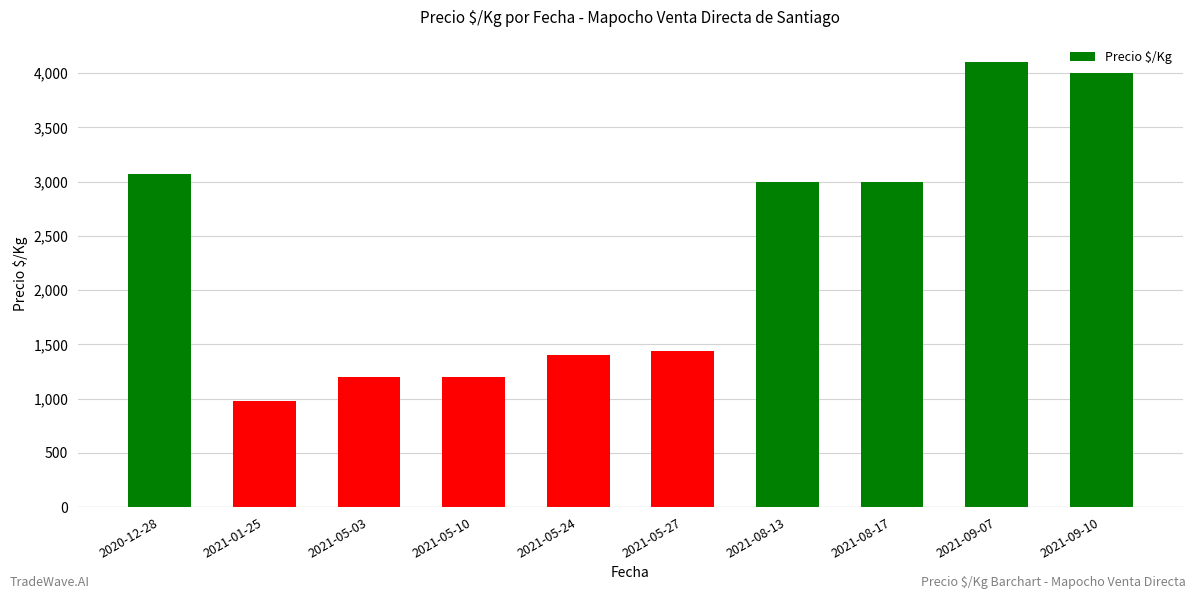

Which label corresponds to the largest value in the chart?

2021-09-07